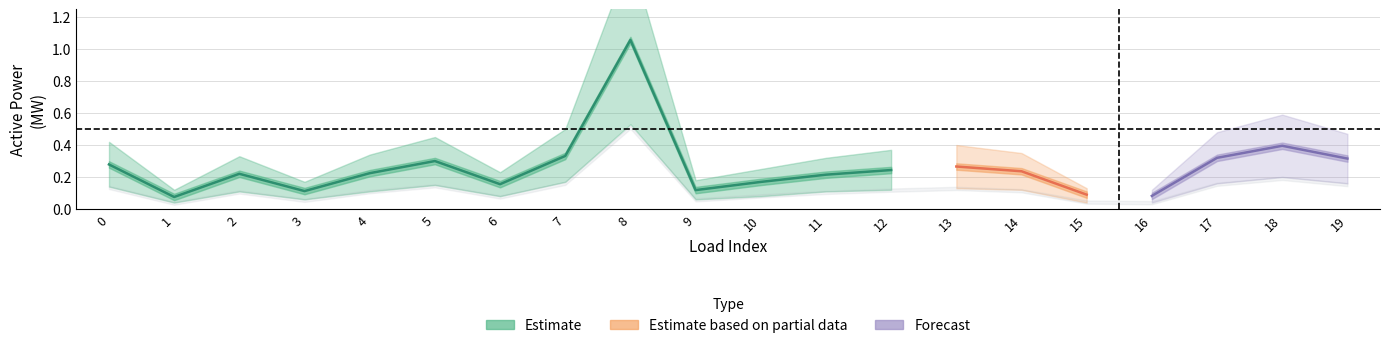

What is the difference between the highest and lowest values at 11?

0.2